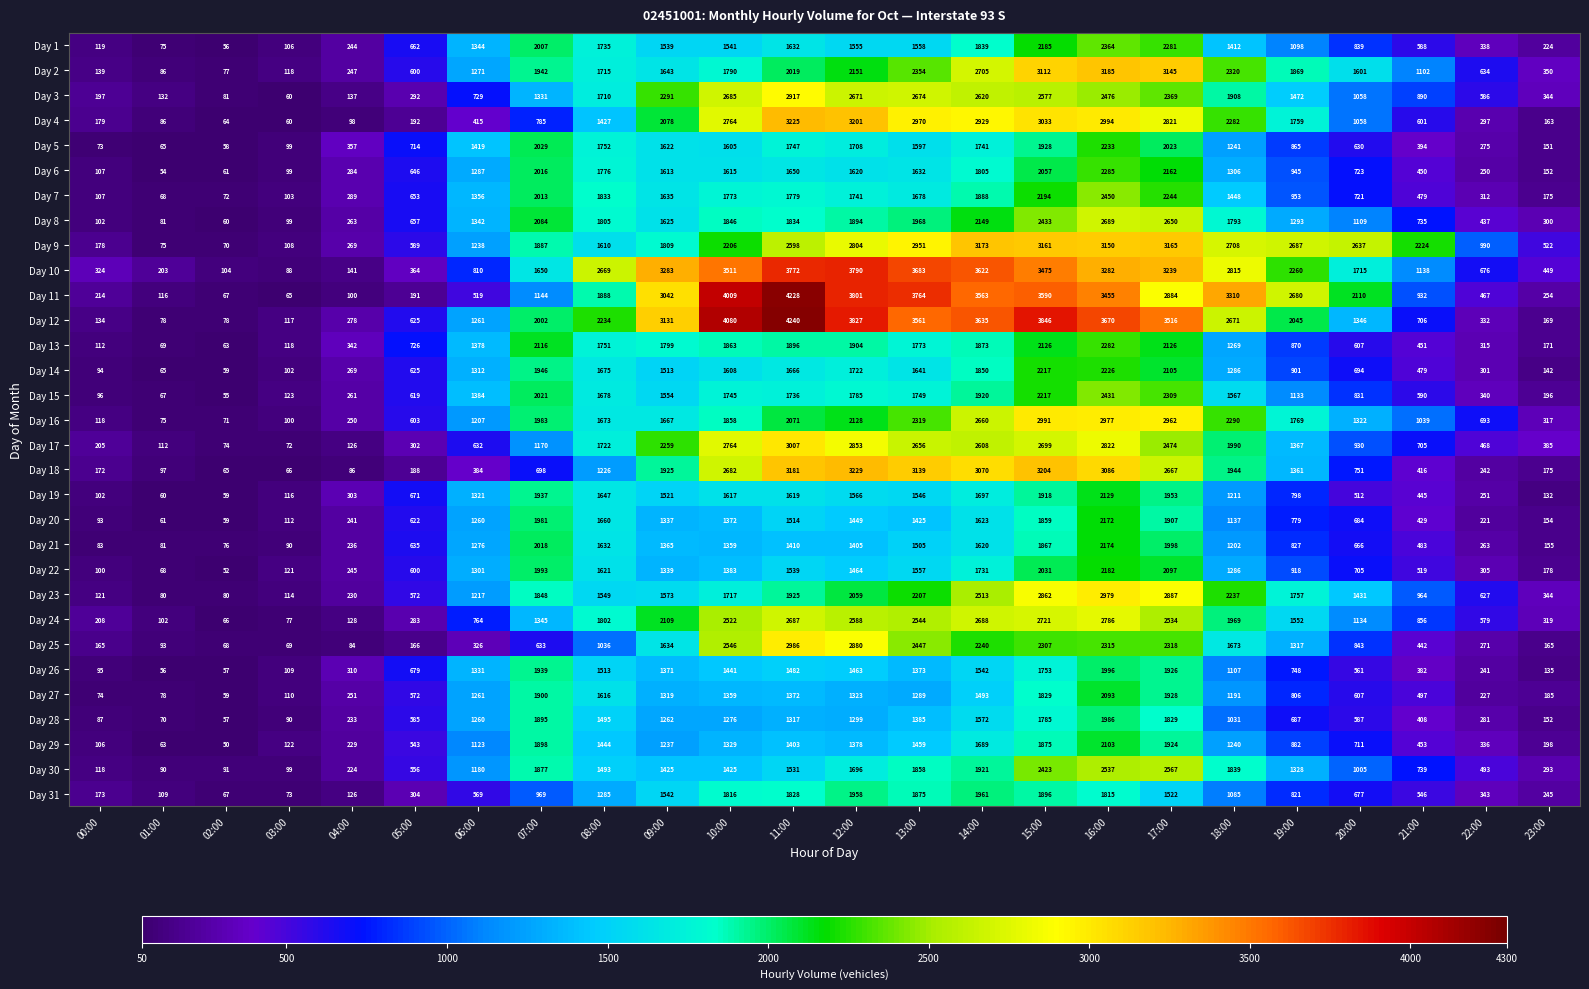

What is the minimum value for Day 28?

57